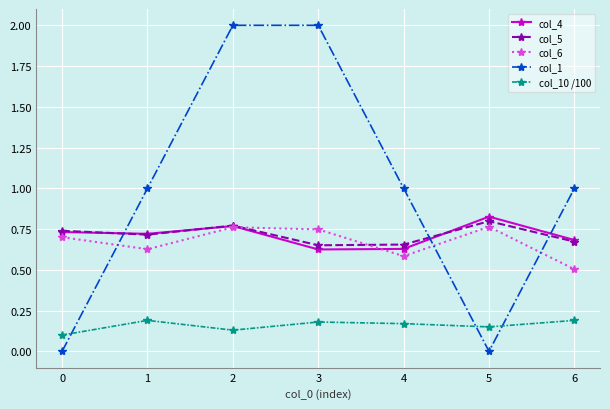

Which series has the largest total across all categories?

col_1